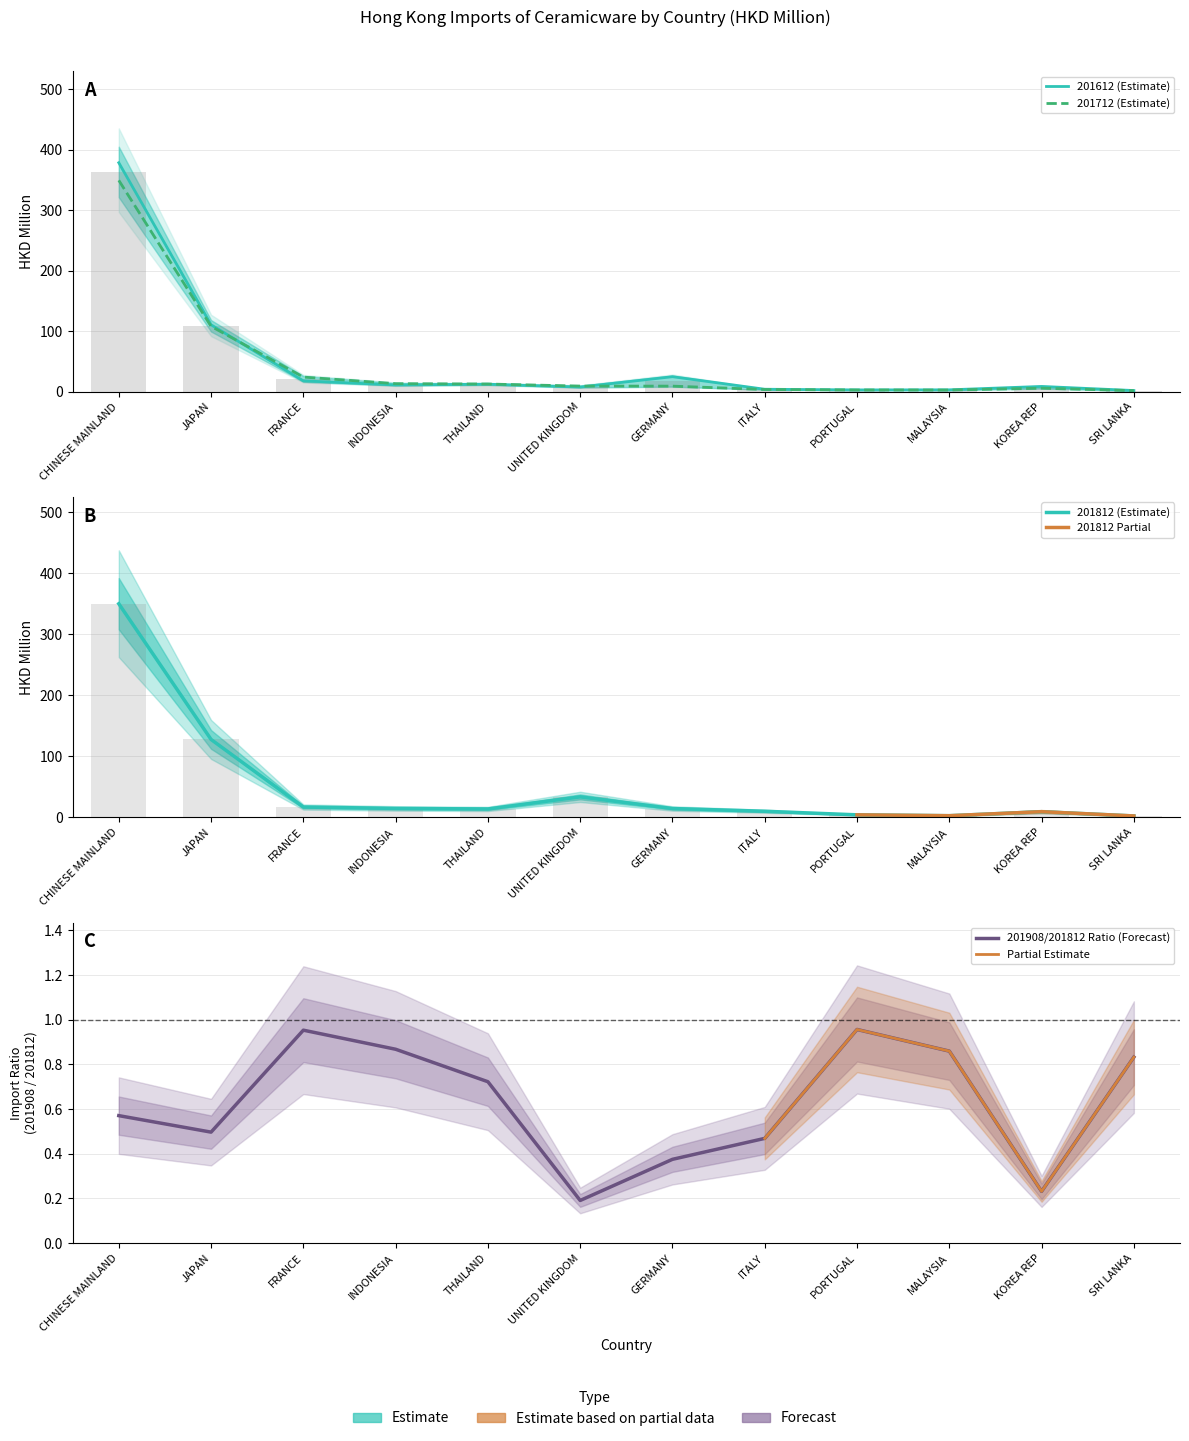

Reading left to right, what are all the values shown in this chart?

201612: CHINESE MAINLAND=378.4	JAPAN=110.6	FRANCE=17.9	INDONESIA=11.1	THAILAND=12.3	UNITED KINGDOM=7.6	GERMANY=24.7	ITALY=4.0	PORTUGAL=2.9	MALAYSIA=3.0	KOREA REP=8.6	SRI LANKA=1.9
201712: CHINESE MAINLAND=349.3	JAPAN=108.0	FRANCE=24.1	INDONESIA=13.2	THAILAND=12.6	UNITED KINGDOM=9.2	GERMANY=9.1	ITALY=3.6	PORTUGAL=2.8	MALAYSIA=2.7	KOREA REP=5.7	SRI LANKA=1.7
201812: CHINESE MAINLAND=349.8	JAPAN=127.6	FRANCE=17.0	INDONESIA=14.7	THAILAND=13.8	UNITED KINGDOM=33.6	GERMANY=14.5	ITALY=10.1	PORTUGAL=4.2	MALAYSIA=2.8	KOREA REP=9.4	SRI LANKA=2.4
201908: CHINESE MAINLAND=363.9	JAPAN=109.3	FRANCE=21.0	INDONESIA=12.2	THAILAND=12.5	UNITED KINGDOM=8.4	GERMANY=16.9	ITALY=3.8	PORTUGAL=2.8	MALAYSIA=2.8	KOREA REP=7.2	SRI LANKA=1.8